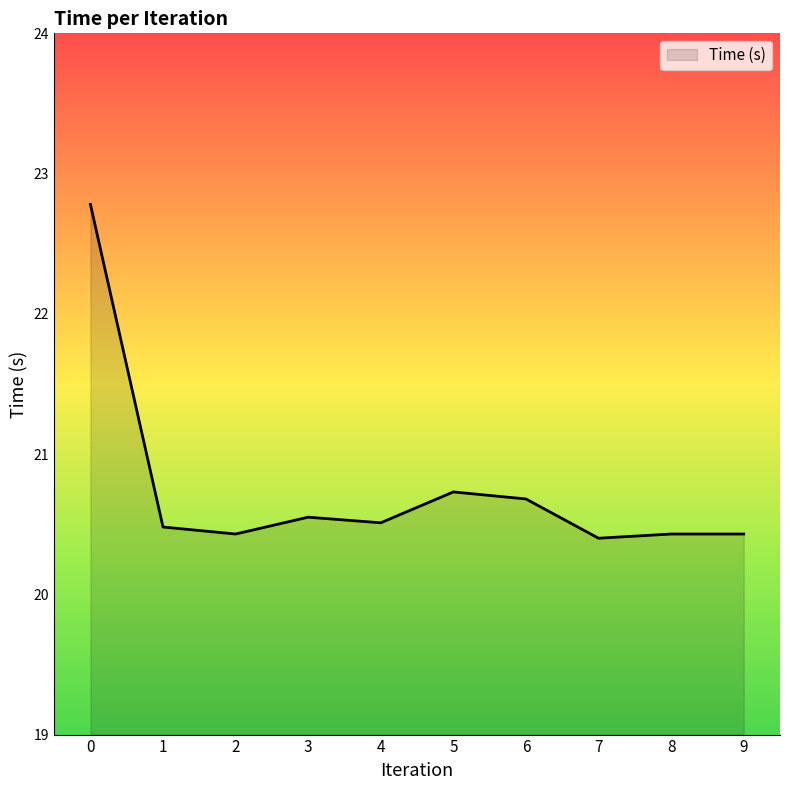

The chart shows a value of 12.5 at 4. True or false?

False